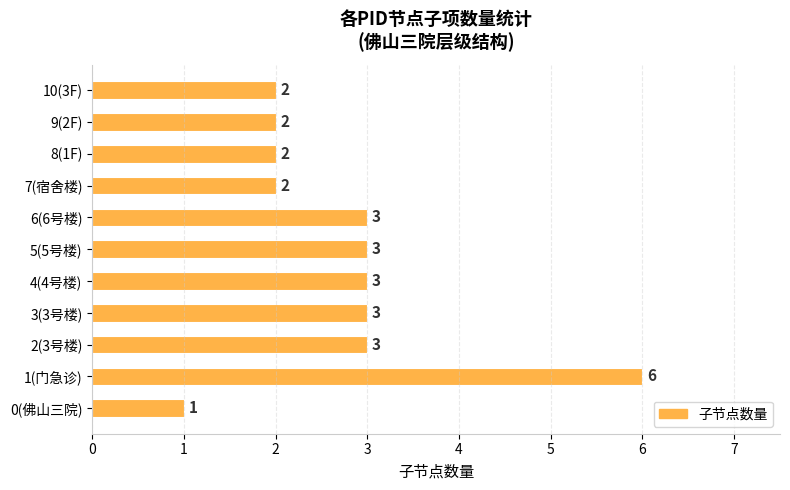

Which has a higher value, 4(4号楼) or 10(3F)?

4(4号楼)